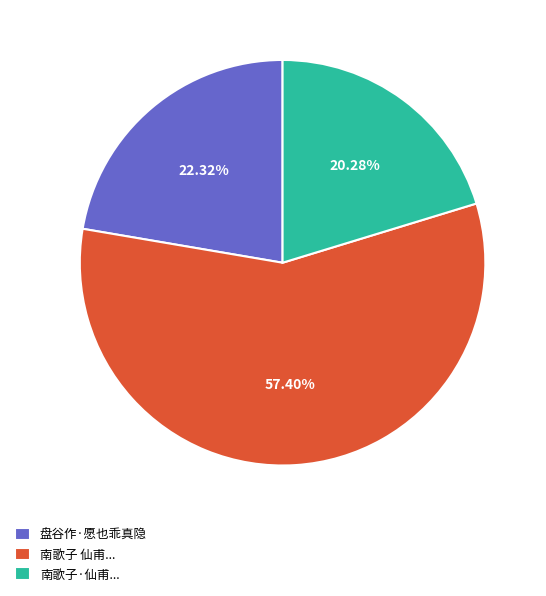

How many segments does this pie chart have?

3